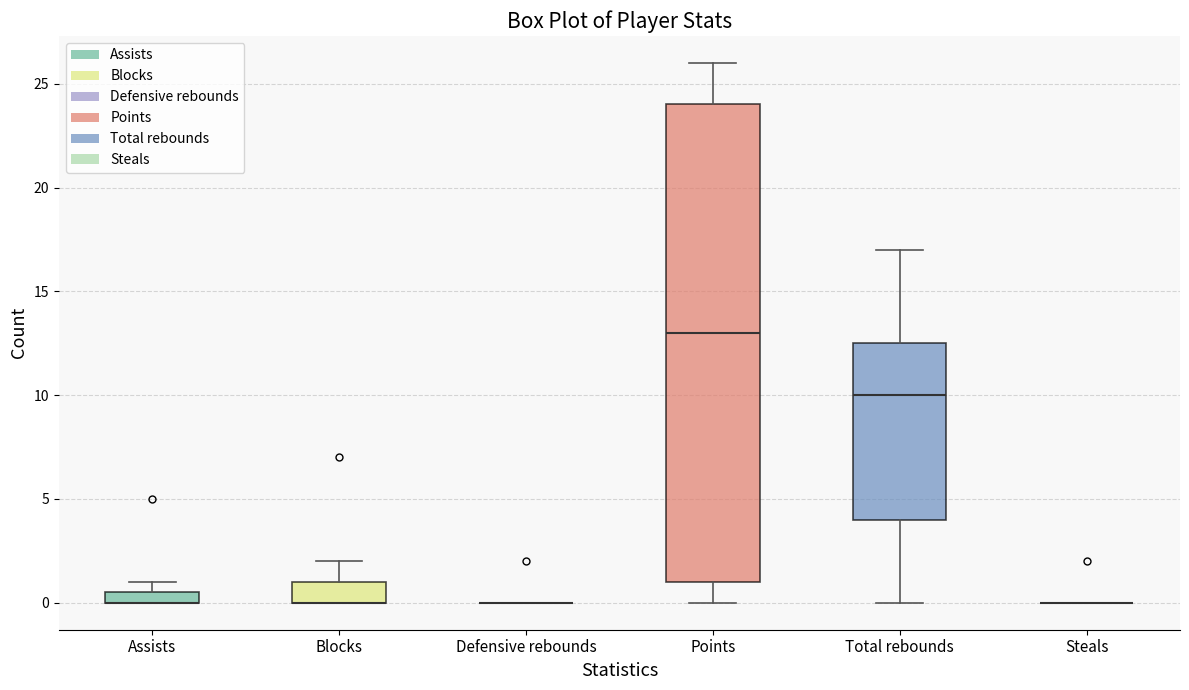

Comparing the boxes themselves (not the whiskers), which one is the tallest?

Points